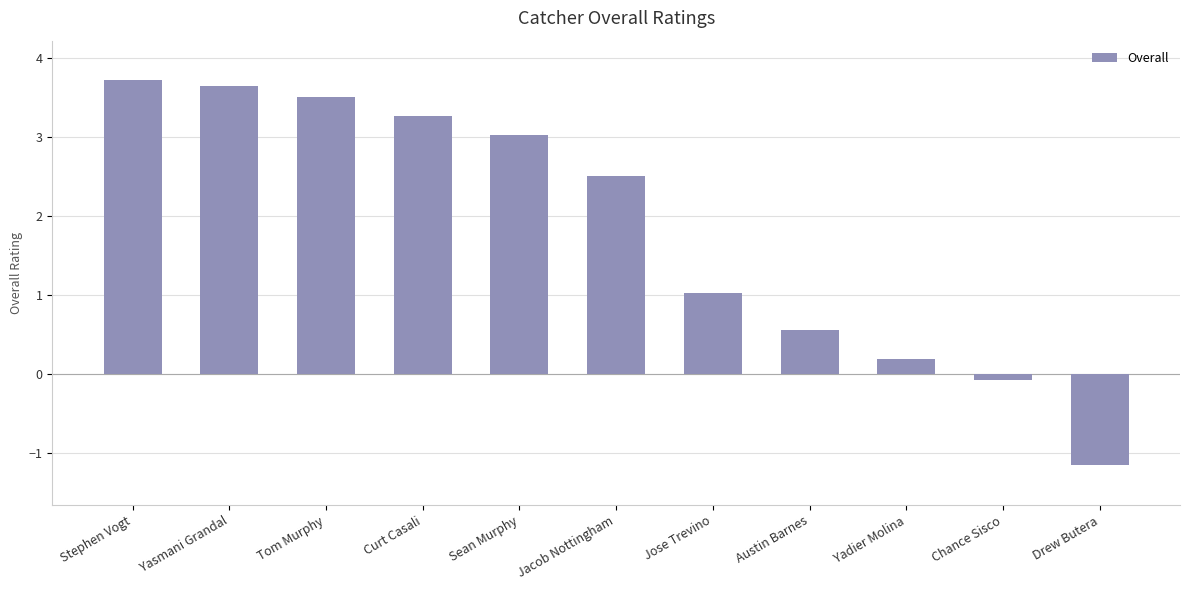

What is the sum of all values?

20.2